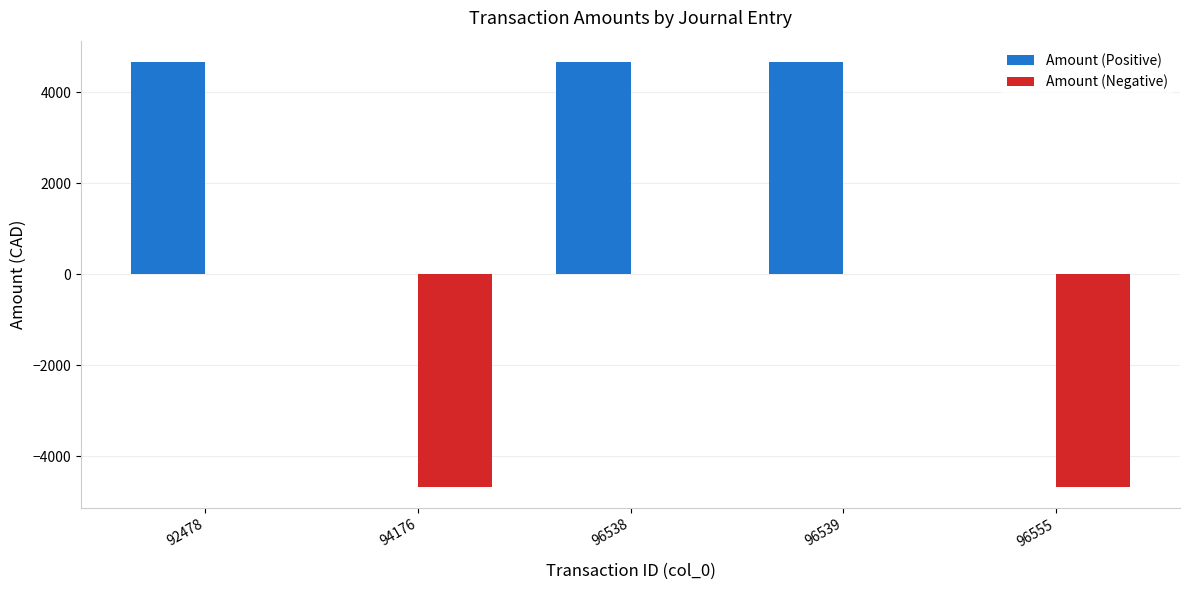

What is the greatest value displayed?

4668.0